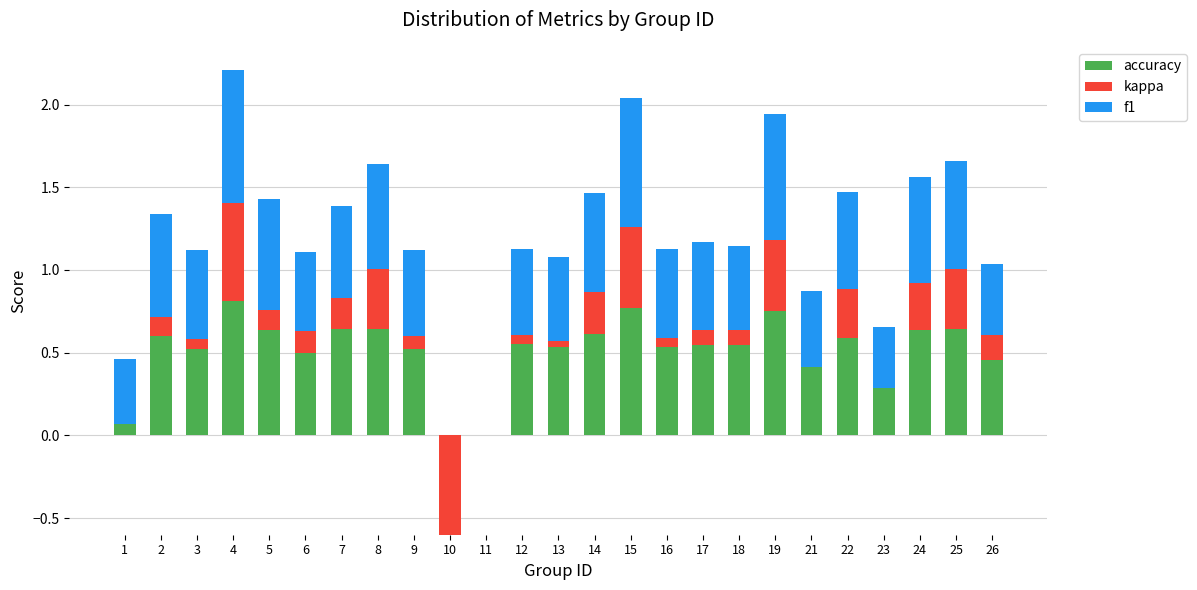

What is the difference between the kappa values at 16 and 14?

0.2